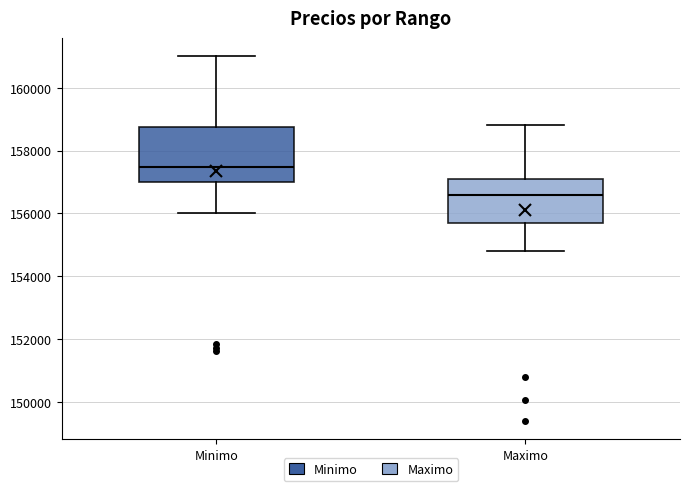

Comparing the boxes themselves (not the whiskers), which one is the tallest?

Minimo